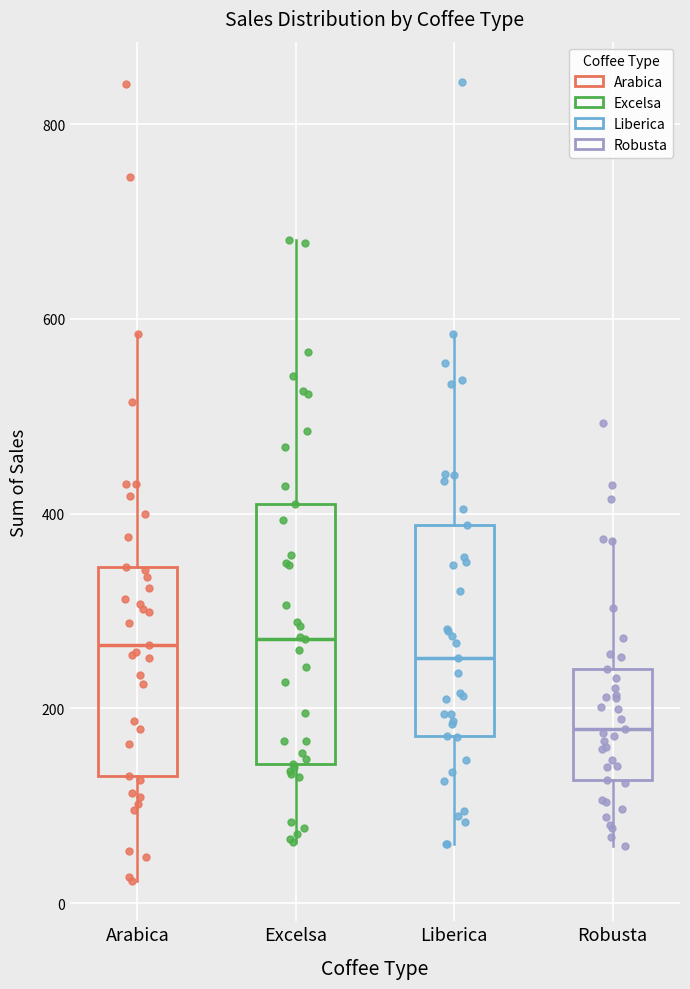

Comparing the boxes themselves (not the whiskers), which one is the tallest?

Excelsa